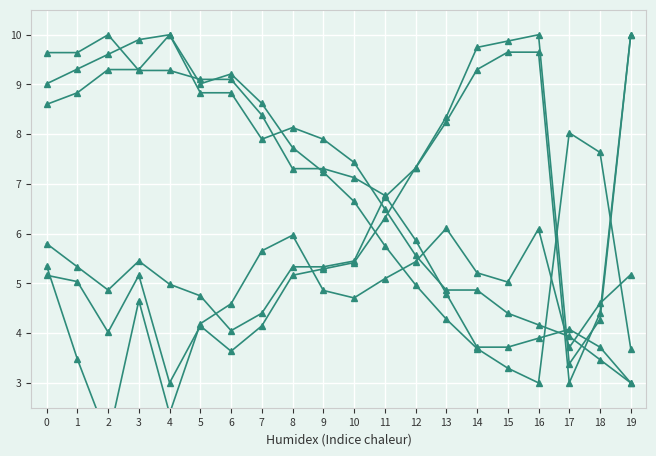

The value of bbb_xmin at 13 is 6.0. True or false?

False